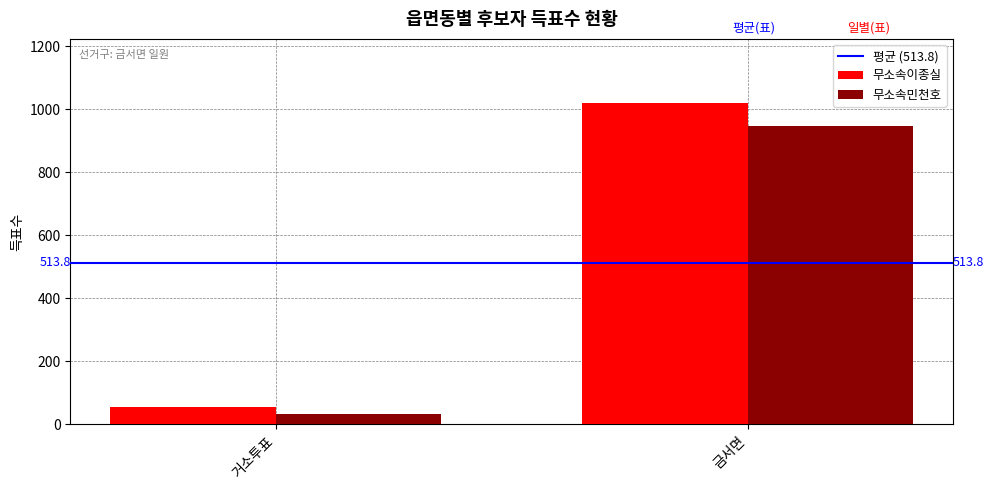

How many groups of bars are there?

2